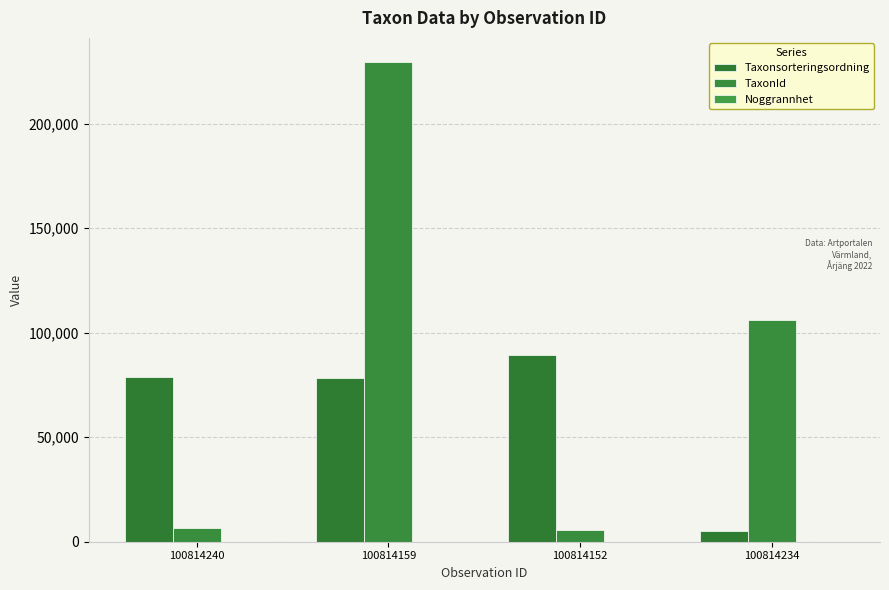

Does the chart contain stacked bars?

No